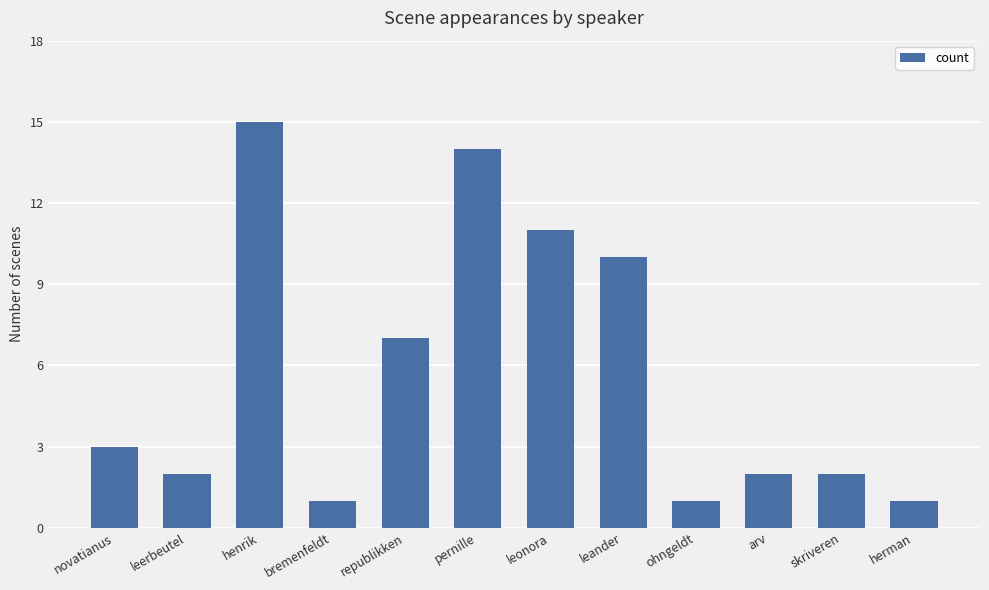

The chart shows a value of 0 at ohngeldt. True or false?

False